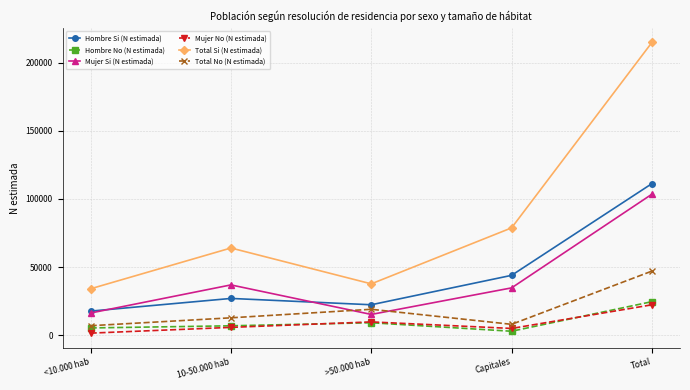

What are all the series names shown in the legend?

Hombre Si (N estimada), Hombre No (N estimada), Mujer Si (N estimada), Mujer No (N estimada), Total Si (N estimada), Total No (N estimada)